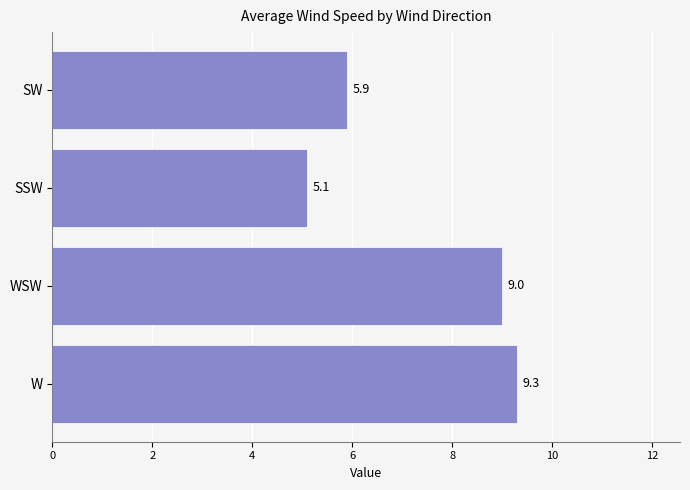

What is the sum of all values?

29.3